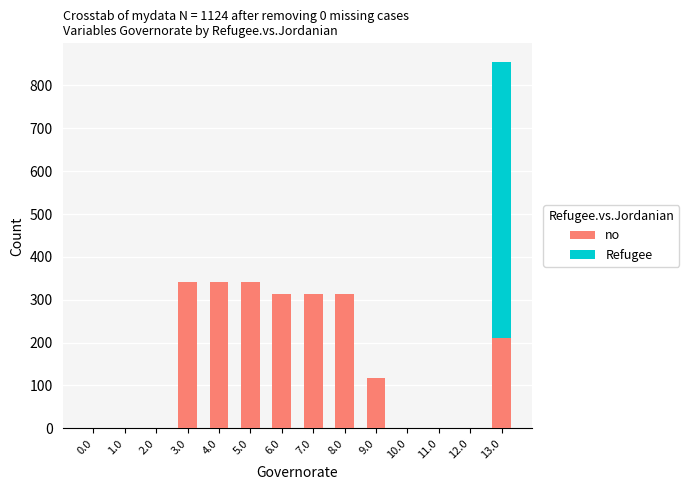

The value of no at 11.0 is 0.0. True or false?

True